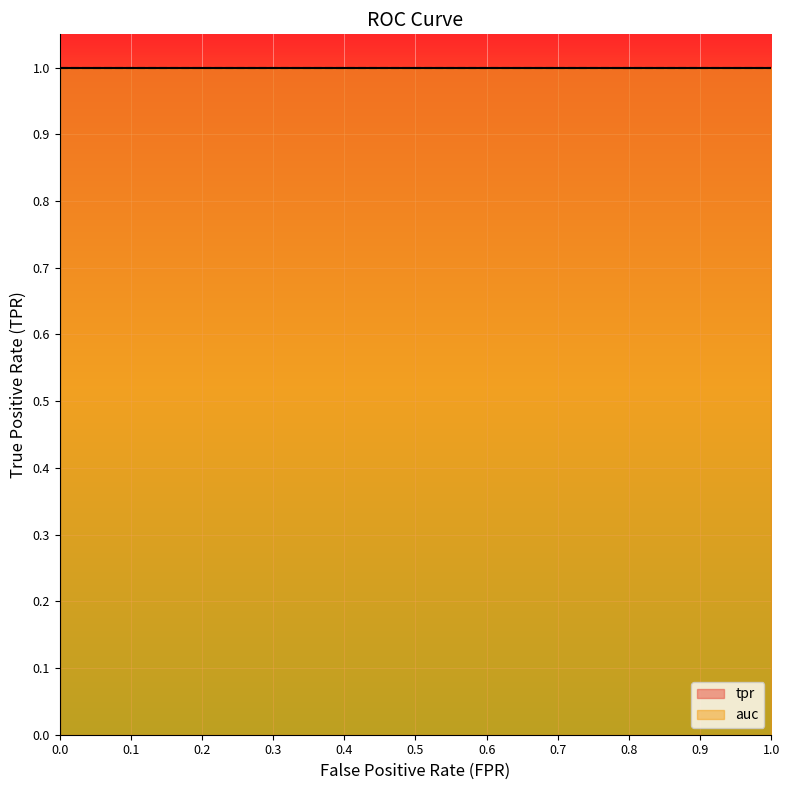

True or false: the data has more than 2 interior local peaks.

False